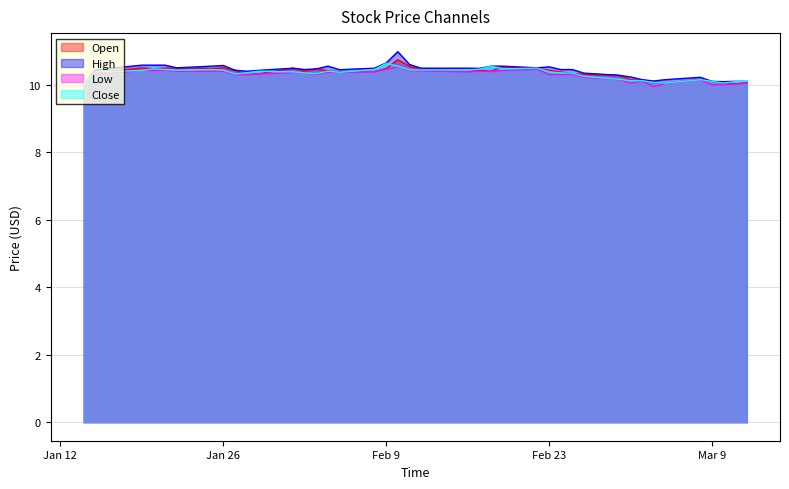

True or false: Low has a value of 5.7 at Mar 9.

False